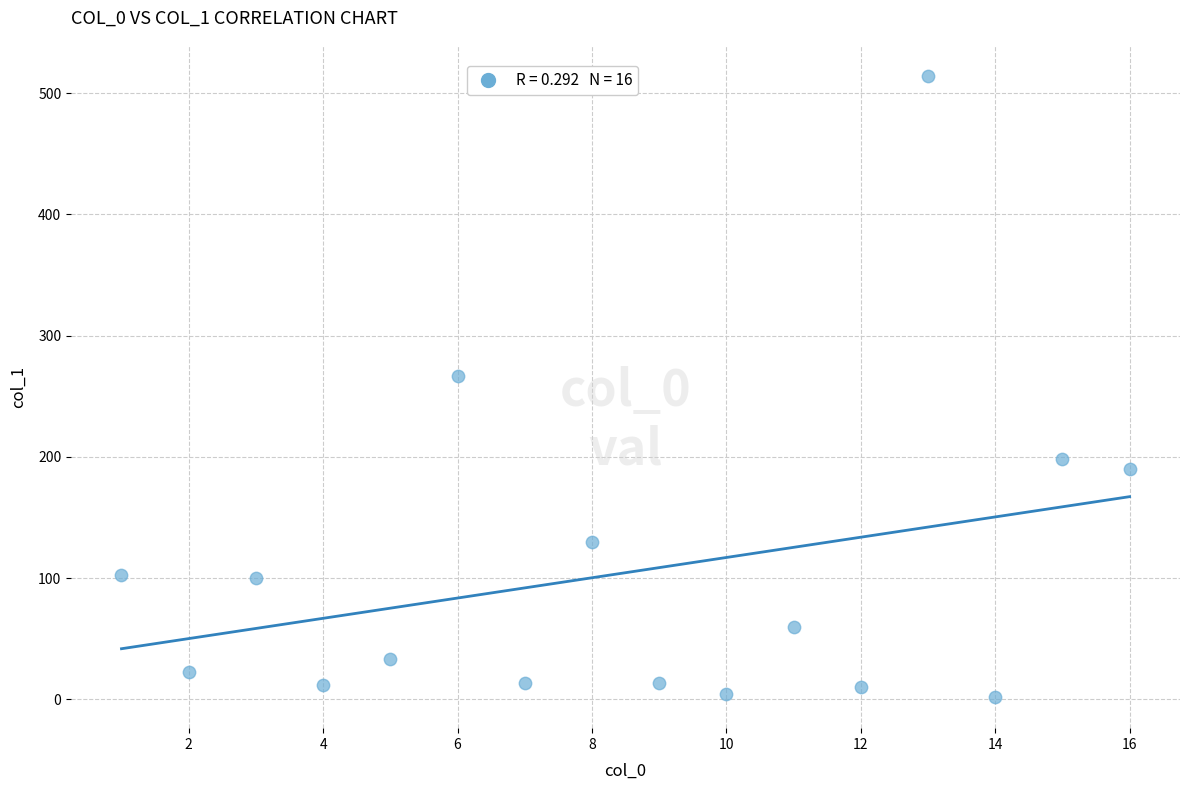

What is the range of X values (max minus min)?

15.0